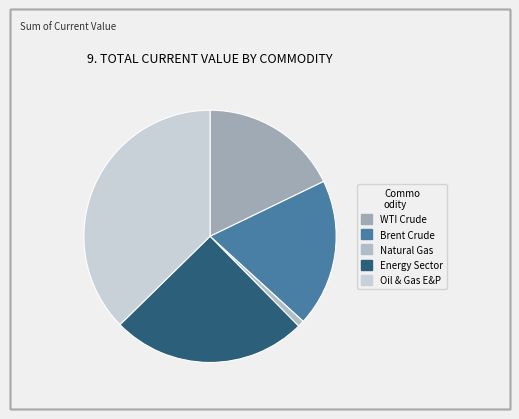

What percentage is NOT represented by Natural Gas?

99.2%